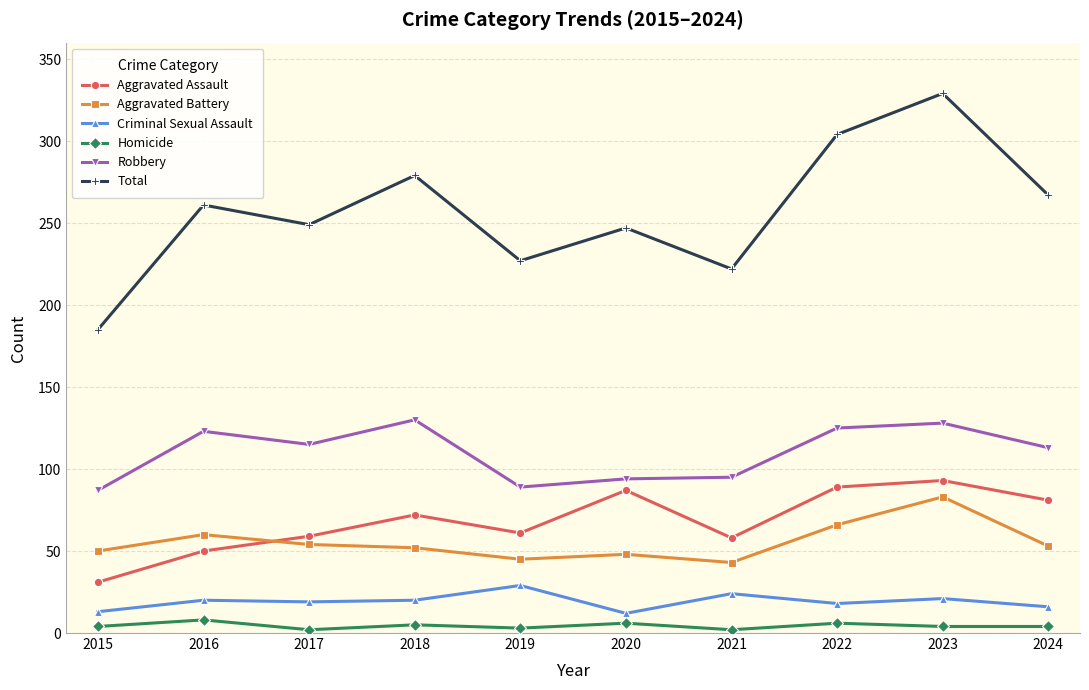

True or false: Aggravated Assault and Criminal Sexual Assault intersect in this chart.

False